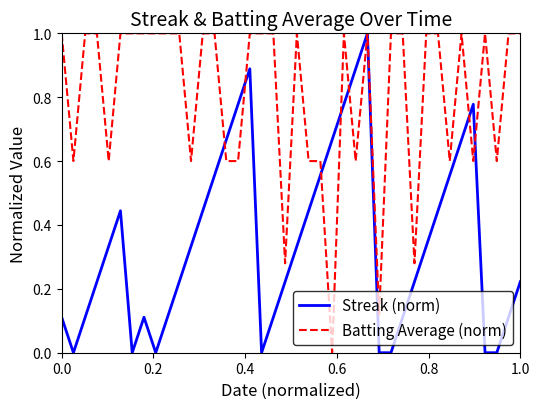

How many lines are shown in the chart?

2